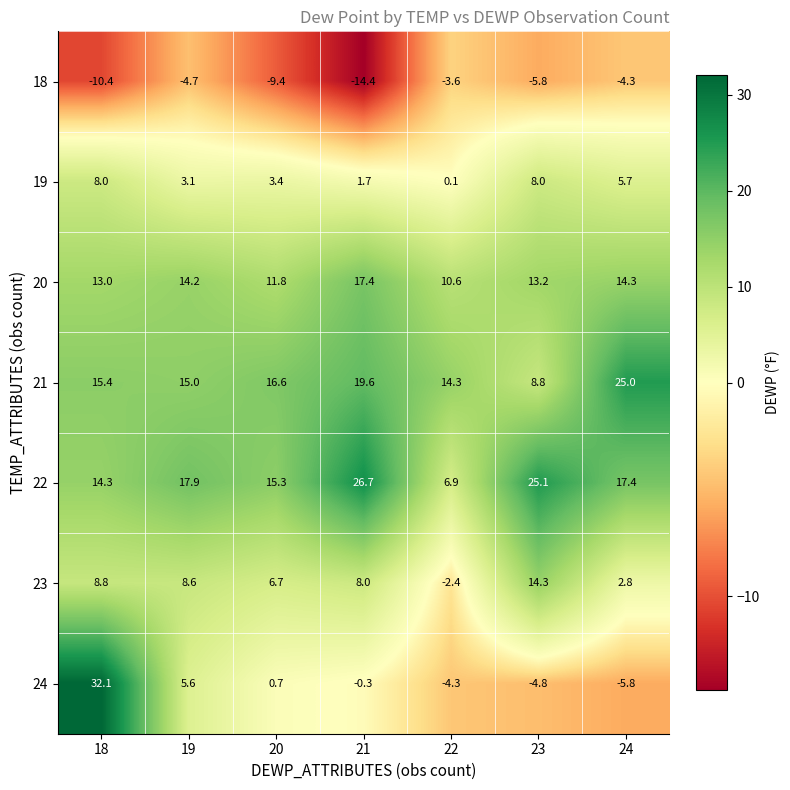

What is the maximum value for 21?

25.0